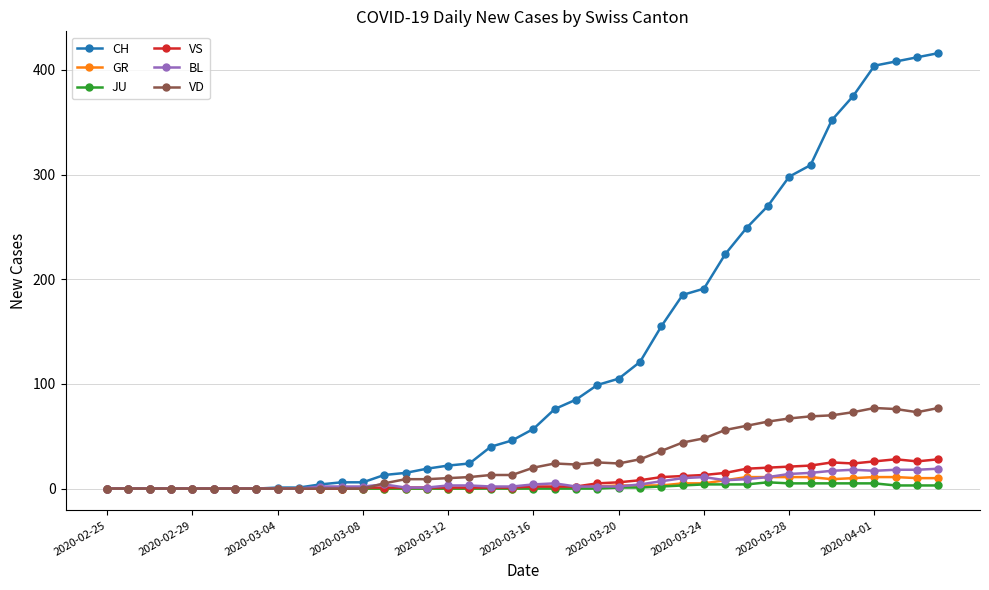

At how many categories does at least one series exceed 138?

14